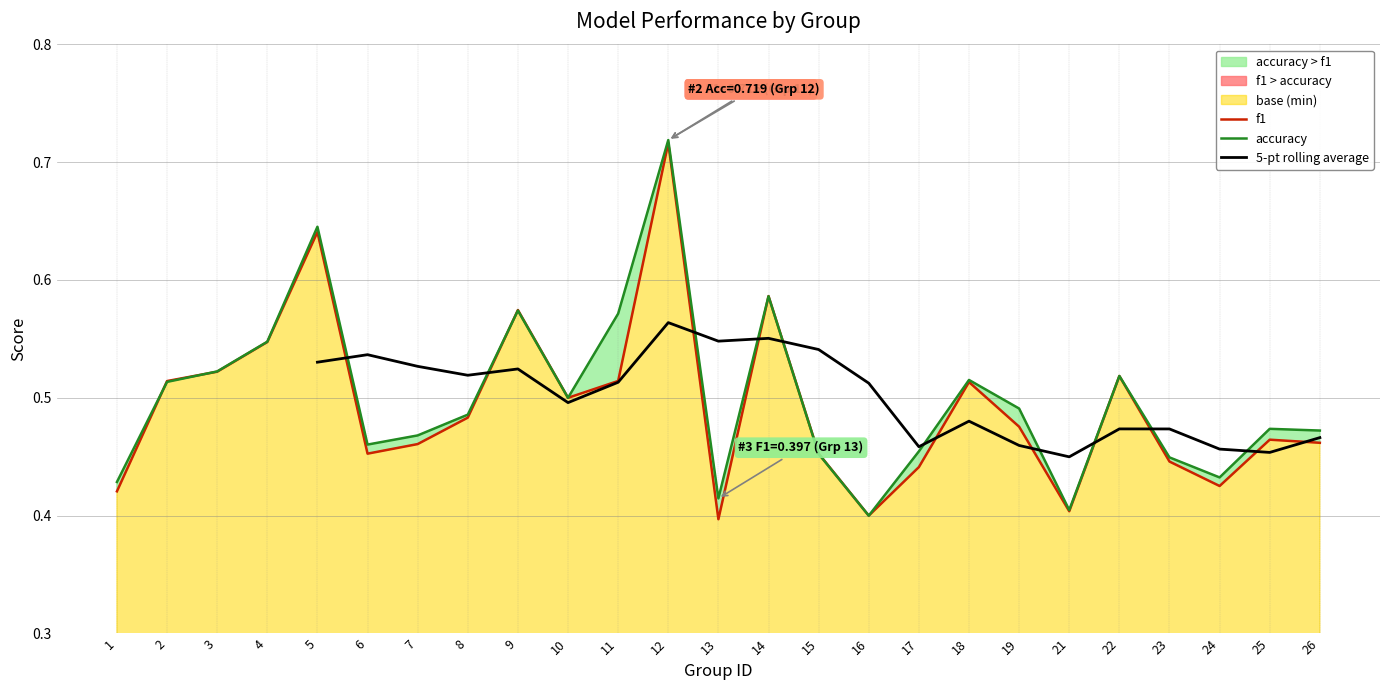

What is the change in value from 18 to 23?

-0.1